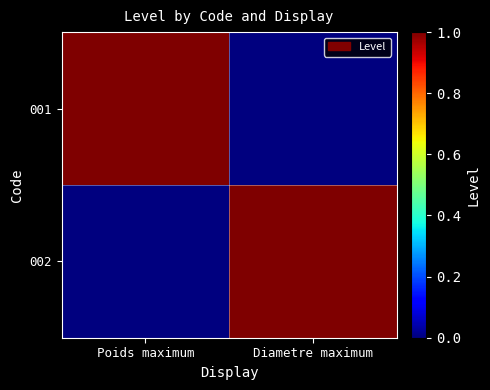

Which has a higher value, Poids maximum or Diametre maximum?

Poids maximum